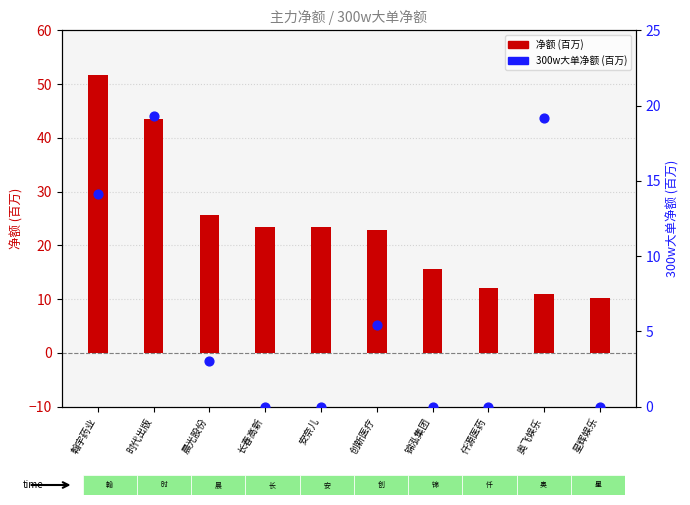

Which series reaches the maximum Y coordinate?

净额 (百万)